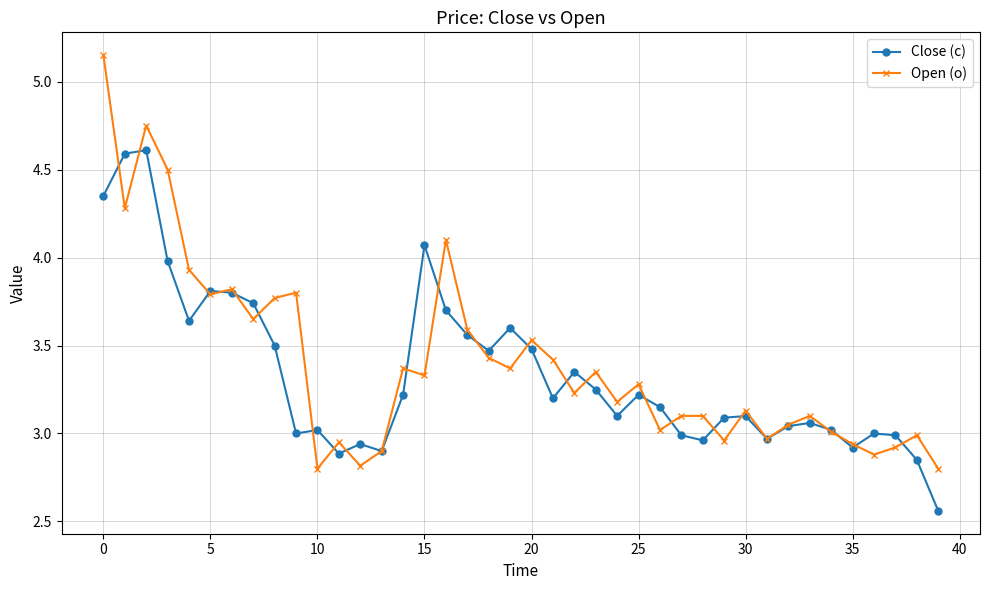

List the series in order of their peak value, highest first.

Open (o), Close (c)